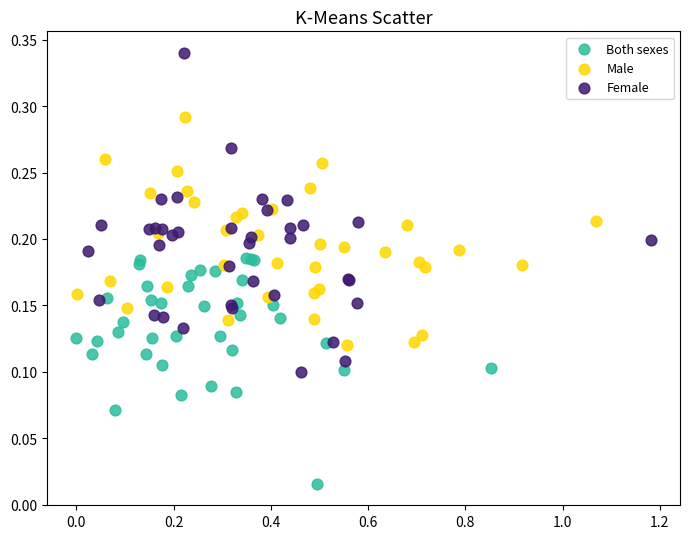

Which series contains the highest Y value?

Female